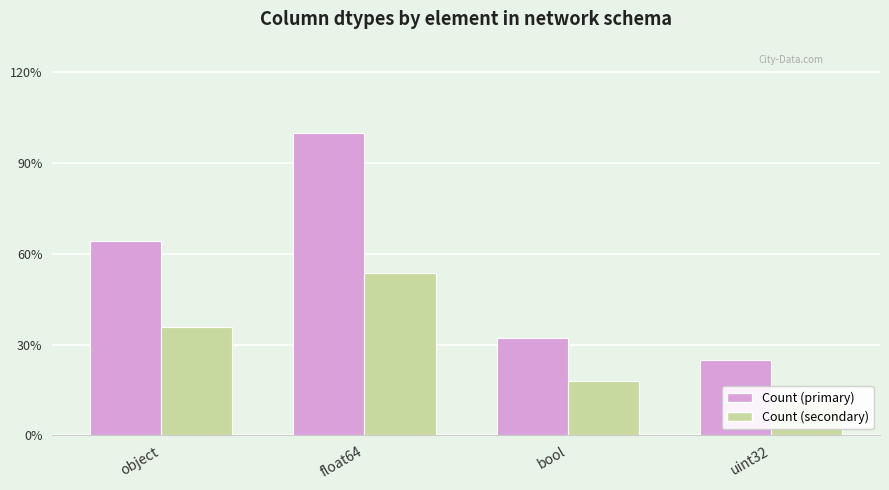

Where does the Count (primary) series first go above 18?

float64